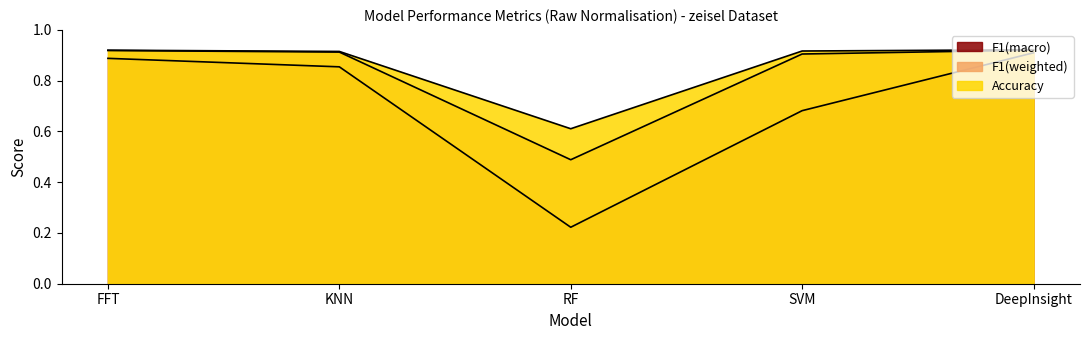

True or false: F1(macro) has more than 0 points higher than both neighbors.

False